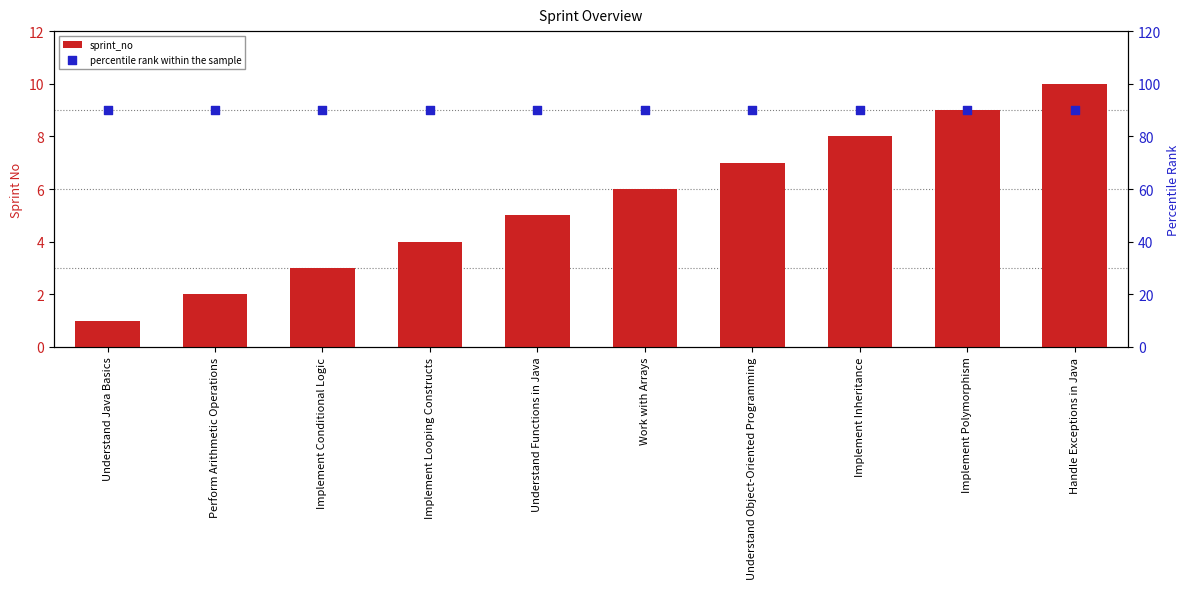

Which series has the largest Y range (max minus min)?

sprint_no